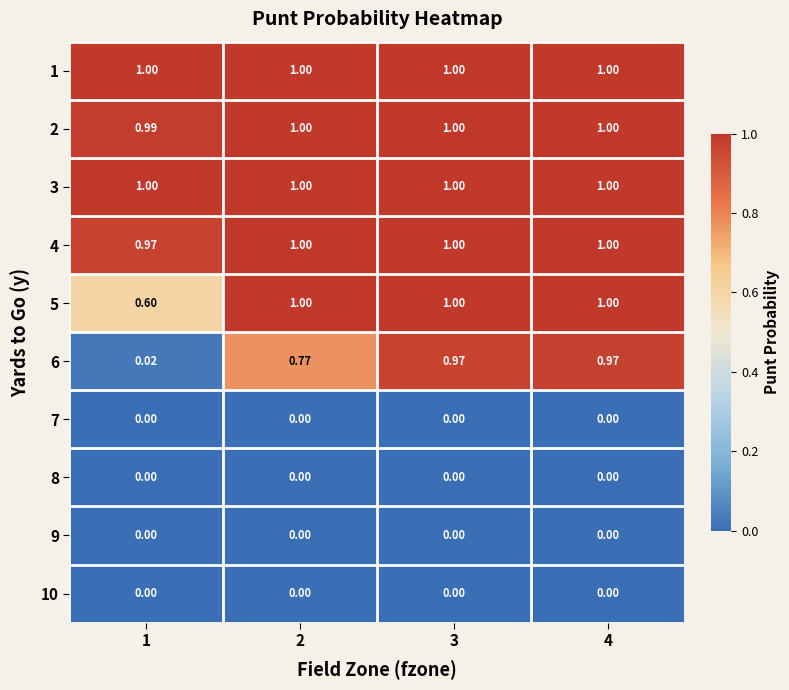

Count the number of data series in this chart.

10